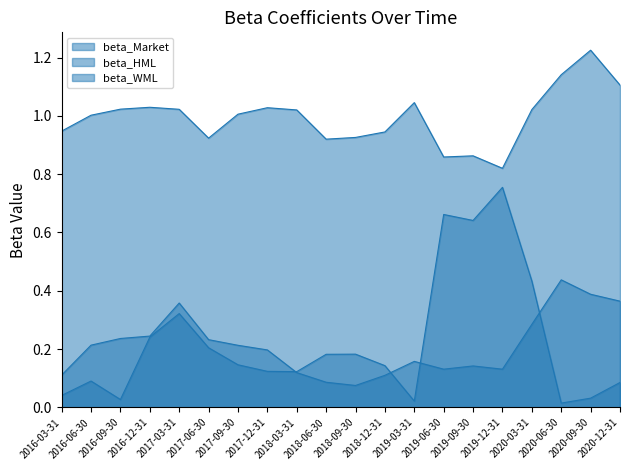

What is the minimum value for beta_WML?

0.1